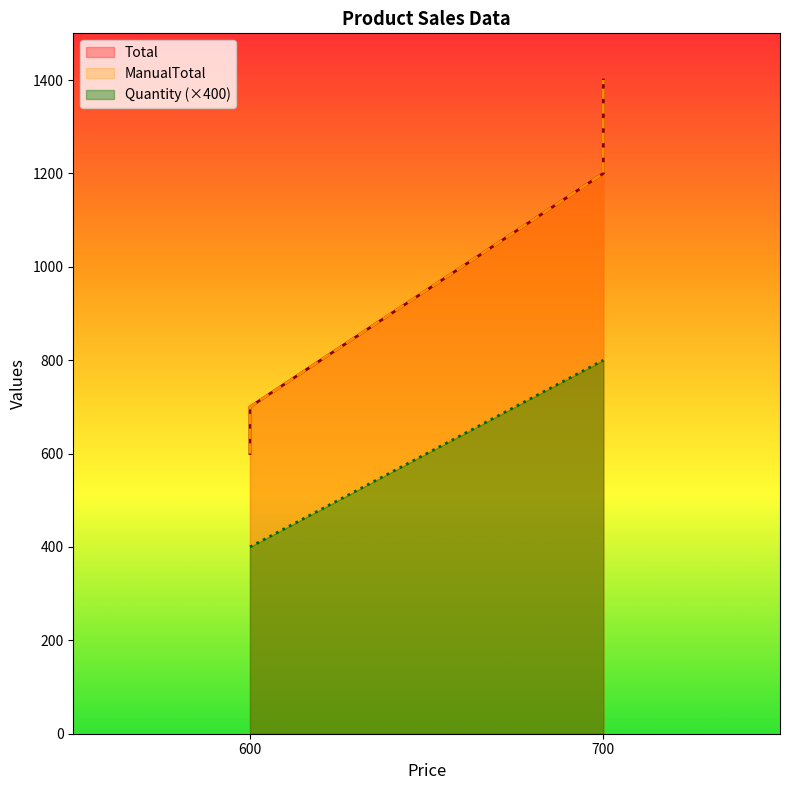

Which has a higher value, 600 or 600?

600